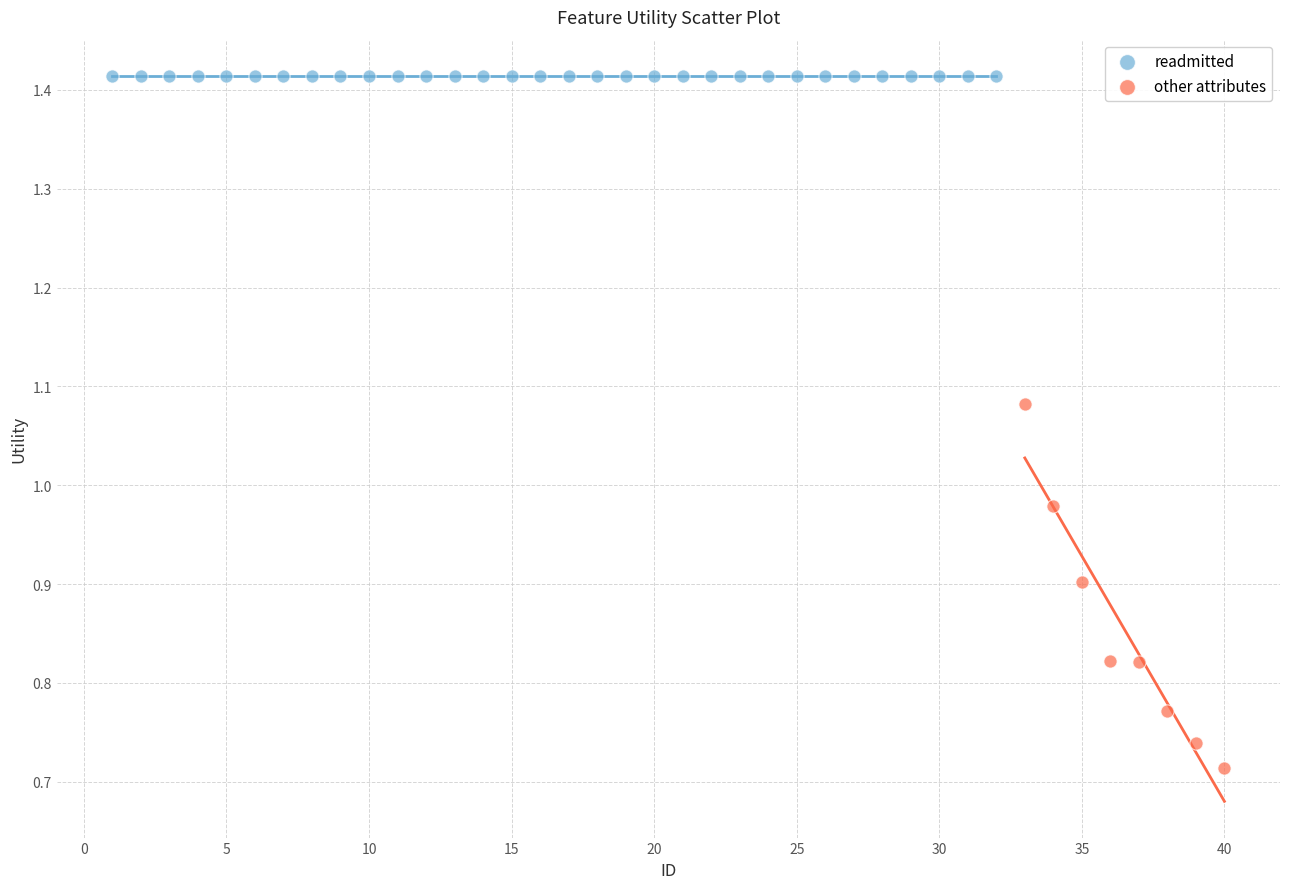

Which series contains the lowest Y value?

other attributes